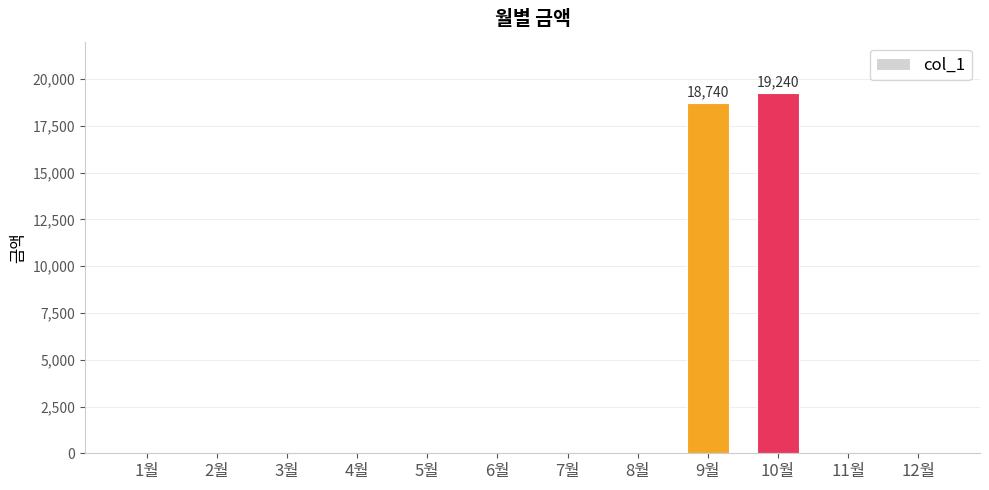

The value at 9월 is 18740. True or false?

True